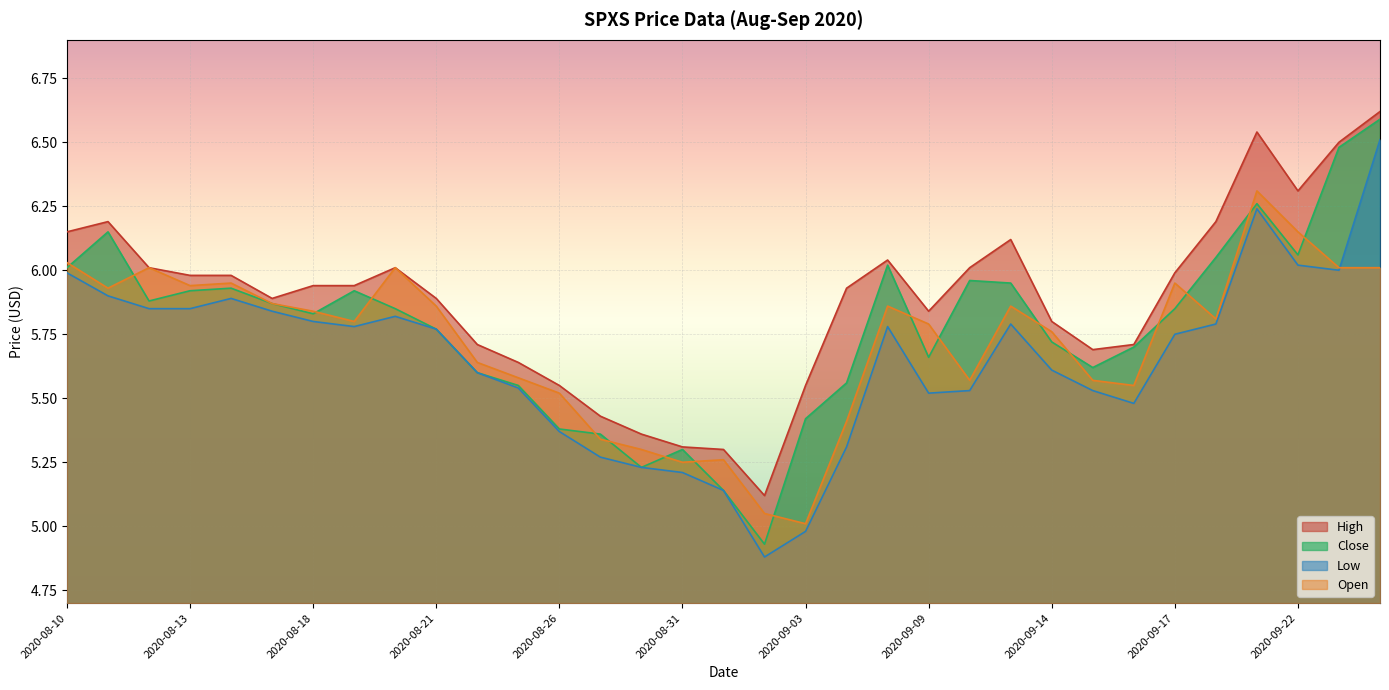

What is the label of the 24th point from the right?

2020-08-21